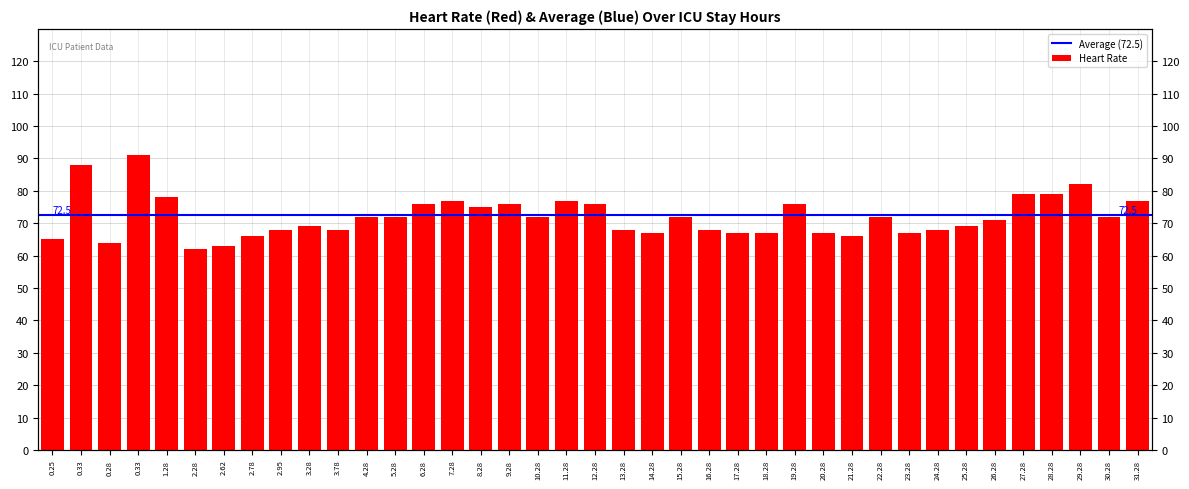

What is the ratio of the value at 18.28 to the value at 1.28?

0.9